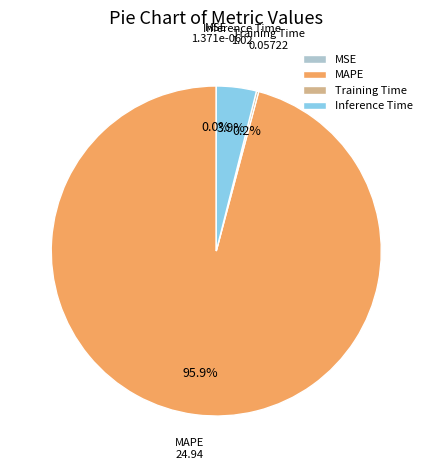

Combined, do Inference Time and MAPE account for over 50%?

Yes